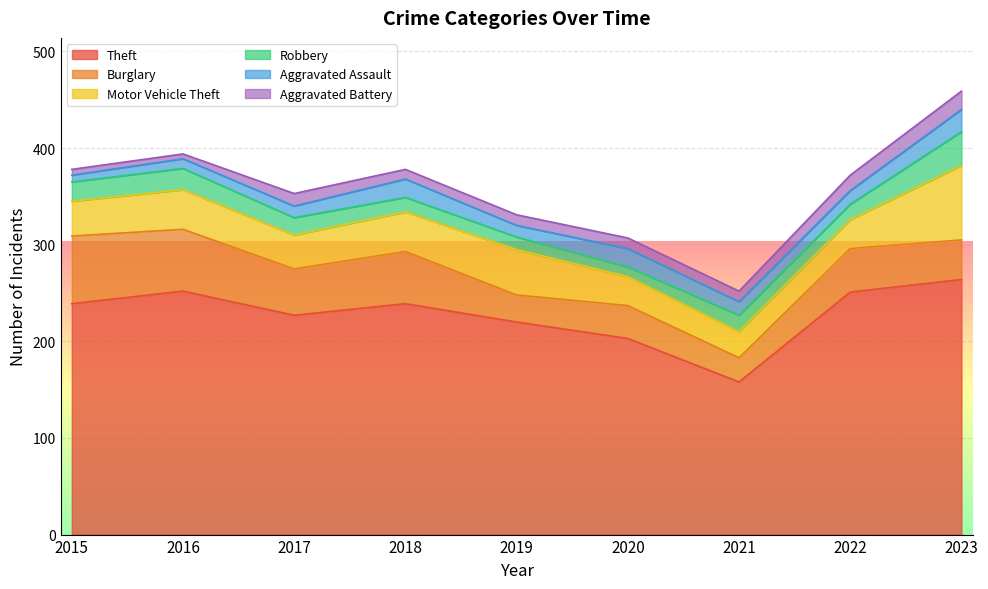

Reading left to right, extract all data points from this chart.

Theft: 239	252	227	239	220	203	158	251	264
Burglary: 70	64	48	54	28	34	25	45	41
Motor Vehicle Theft: 36	41	35	41	47	30	27	30	77
Robbery: 20	22	18	15	13	10	17	16	35
Aggravated Assault: 7	10	12	19	12	19	14	14	23
Aggravated Battery: 6	5	13	10	11	11	11	16	19